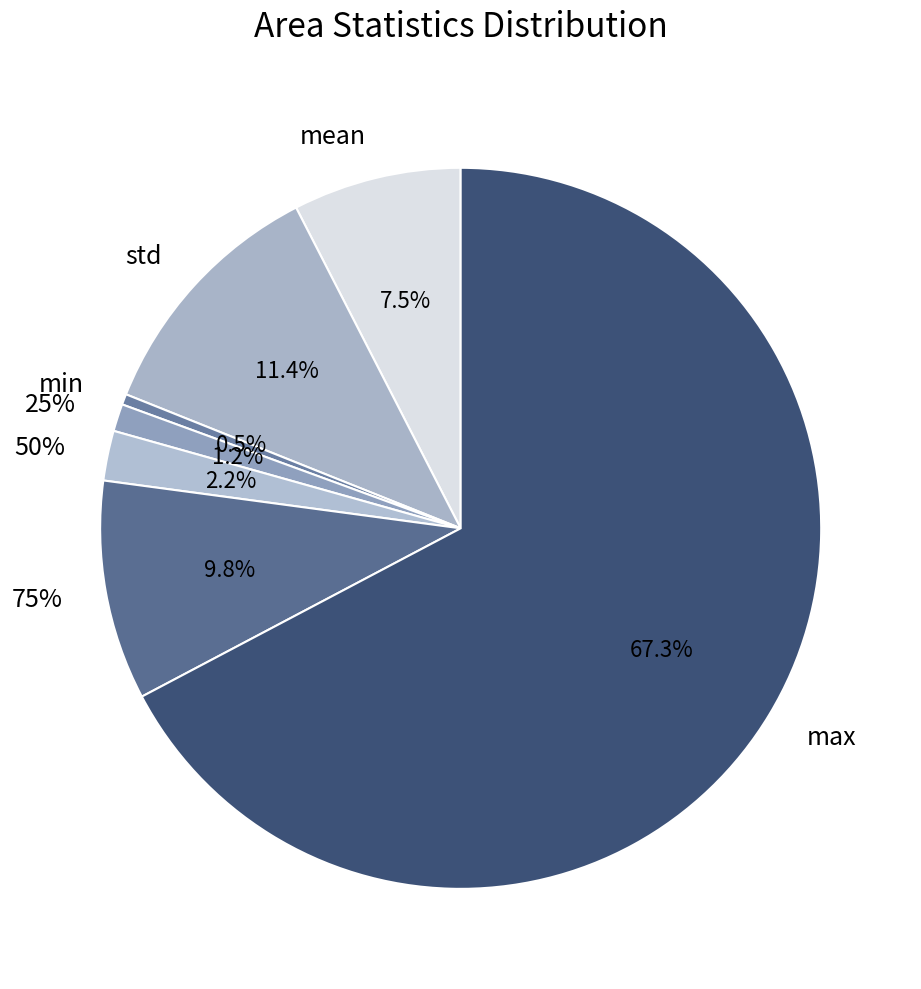

How many slices are in this pie chart?

7